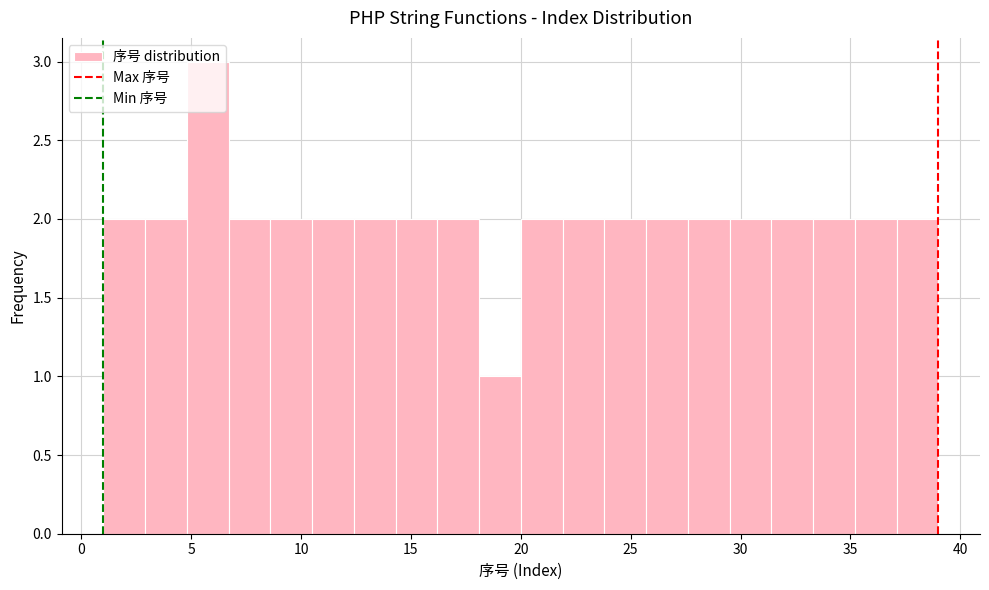

Read against the x-axis, roughly where is the centre of the tallest bar?

6.0